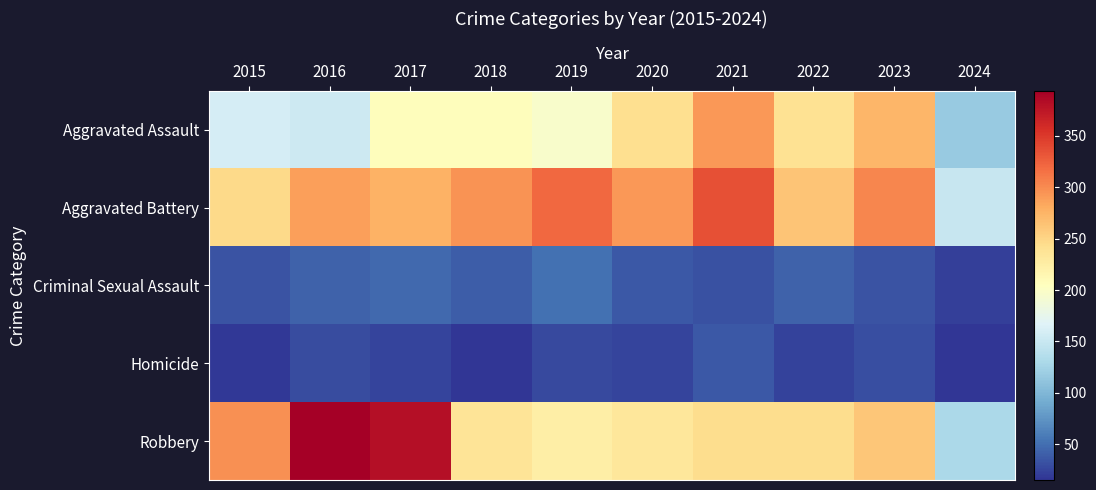

Which series has the largest total across all categories?

Aggravated Battery